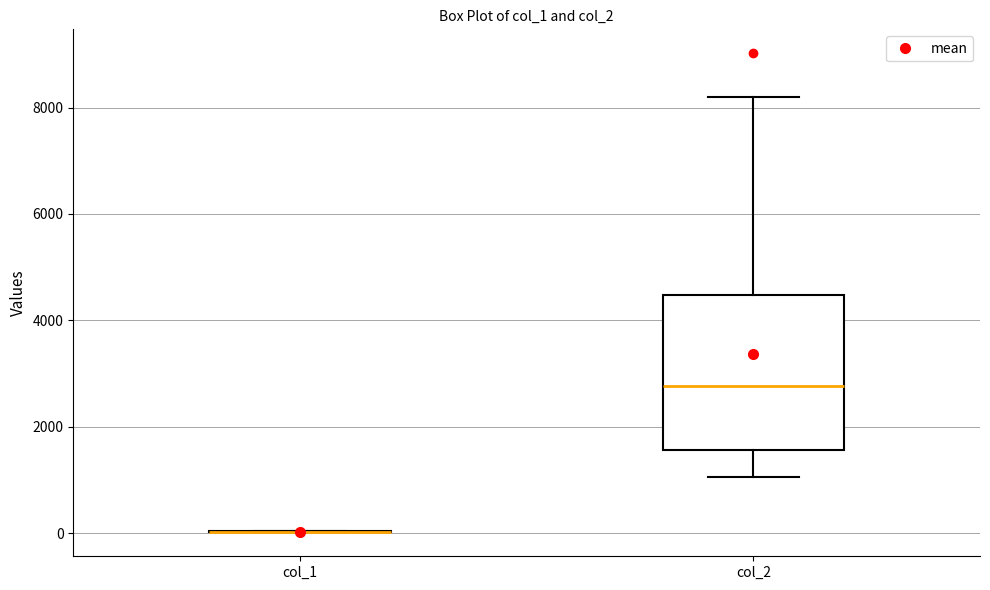

Comparing the boxes themselves (not the whiskers), which one is the tallest?

col_2